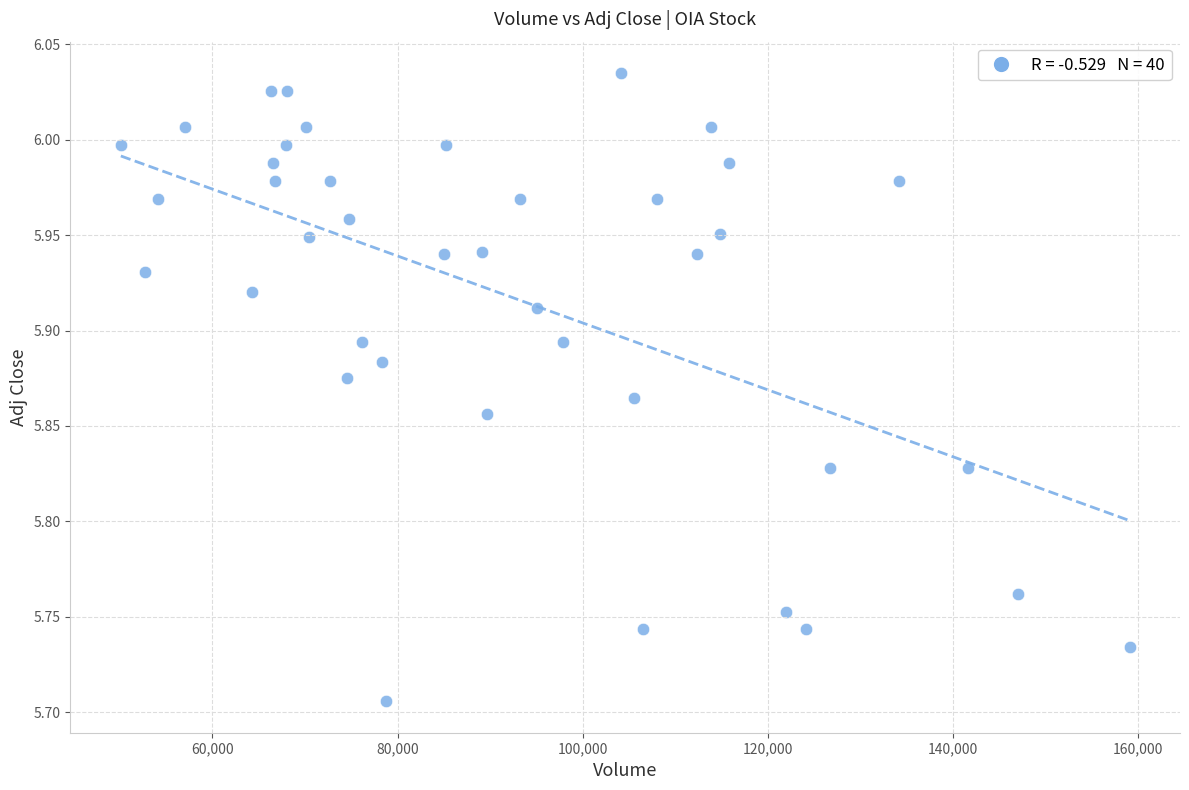

What is the range of X values (max minus min)?

109000.0